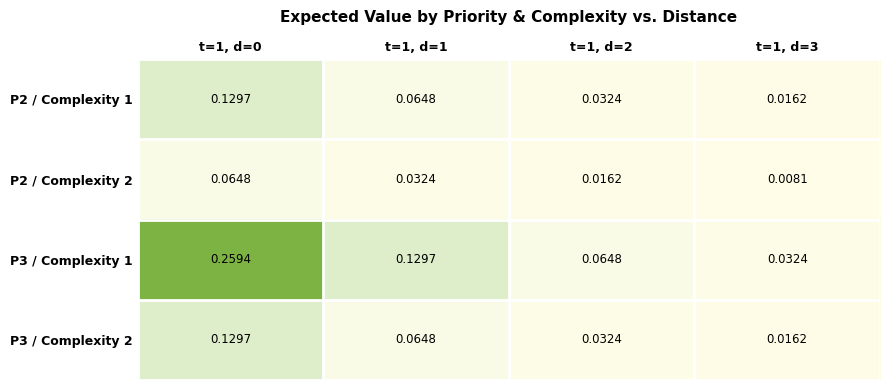

Is the value of P2 / Complexity 2 at t=1, d=3 greater than the value of P3 / Complexity 2 at t=1, d=1?

No